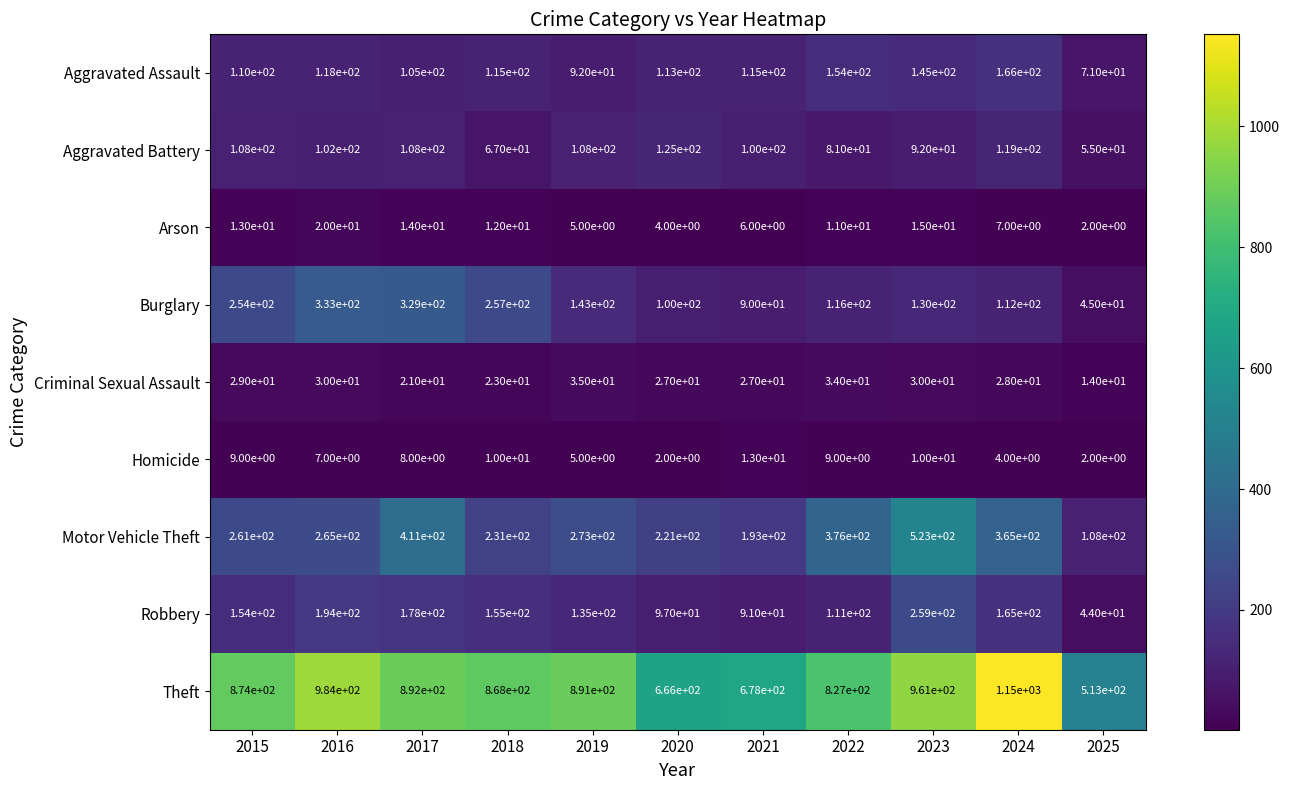

Which series changed the most between 2018 and 2020?

Theft